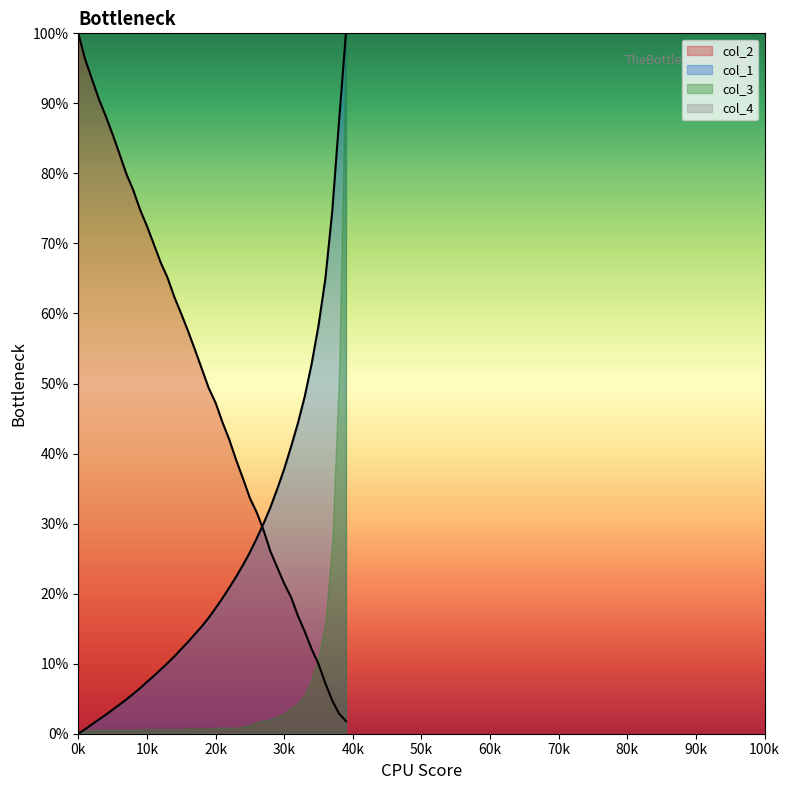

True or false: col_2 and col_1 intersect in this chart.

True